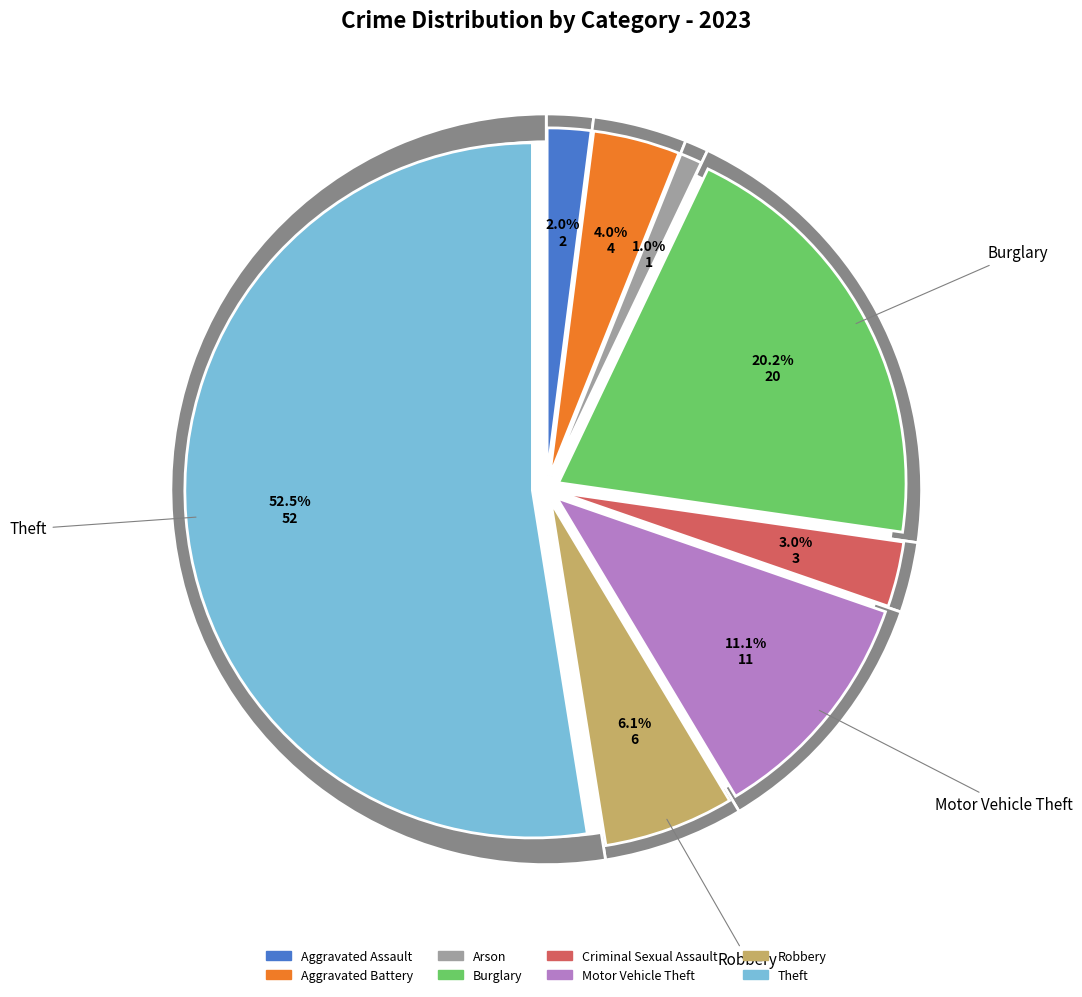

Is Arson the majority of the pie?

No